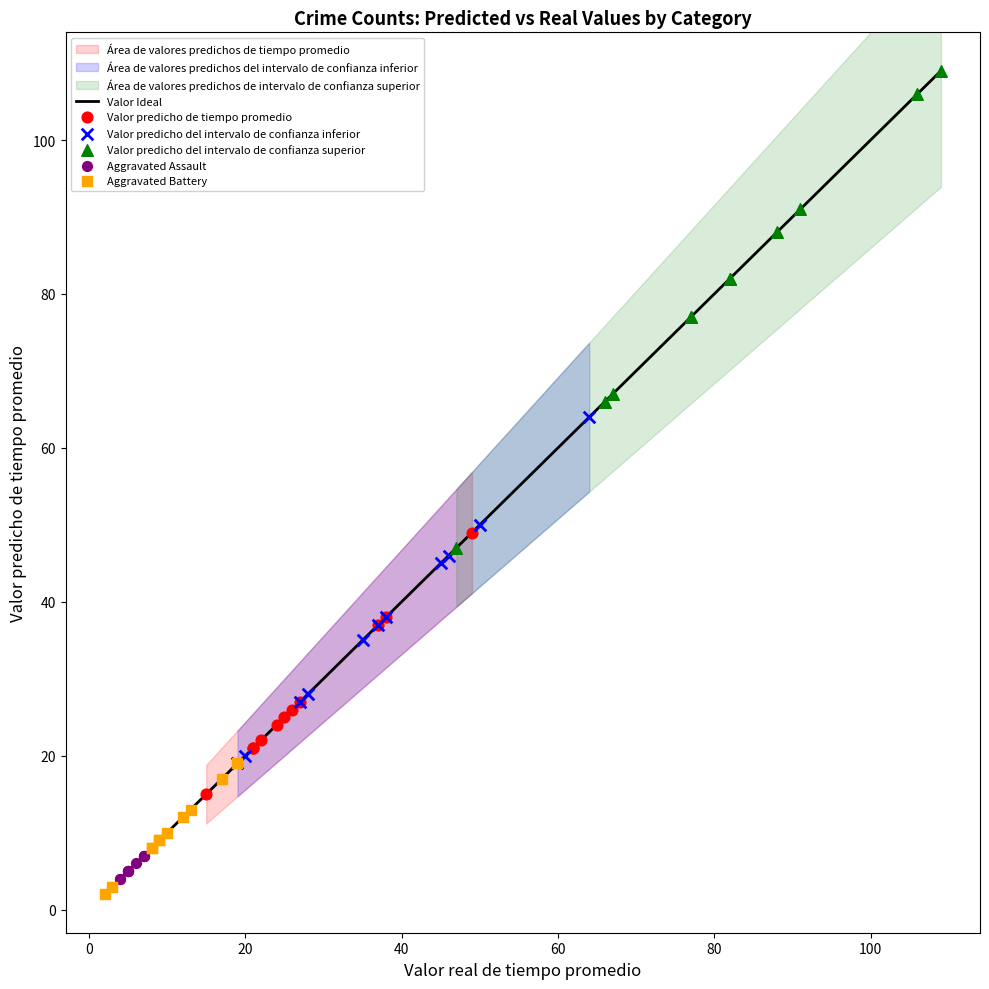

Which series contains the highest Y value?

Valor predicho del intervalo de confianza superior